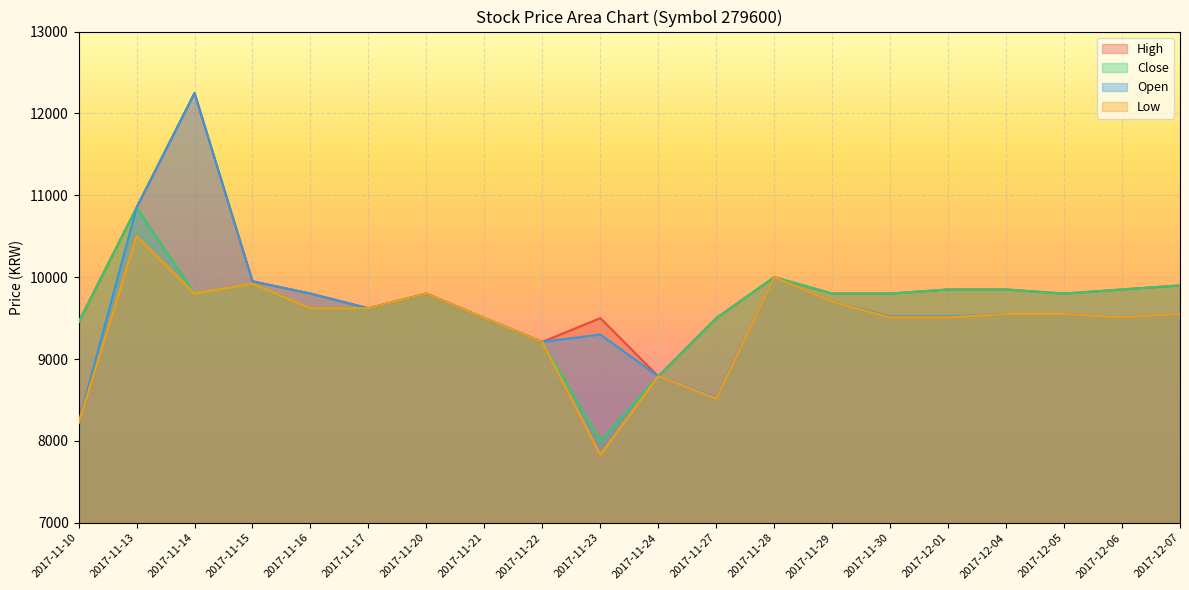

What is the sum of all Open values?

192720